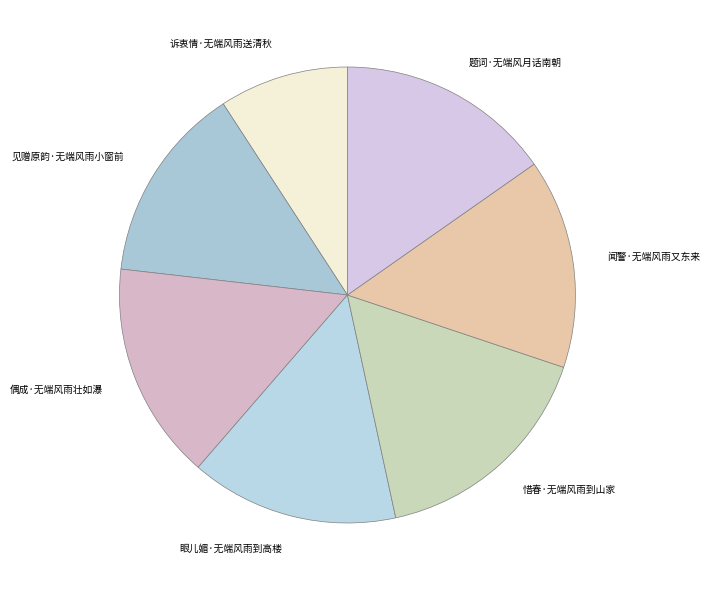

True or false: 眼儿媚·无端风雨到高楼 accounts for 15% of the total.

True